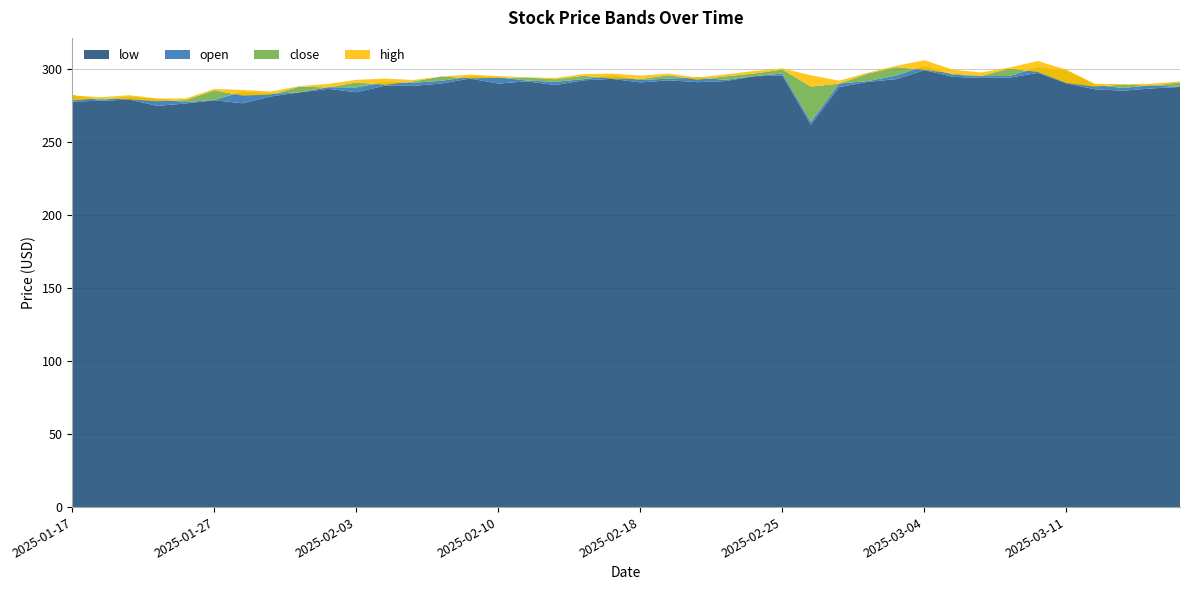

Reading right to left, transcribe all the data shown in this chart.

low: 2025-03-17=287.8	2025-03-14=286.8	2025-03-13=285.3	2025-03-12=286.2	2025-03-11=290.3	2025-03-10=297.4	2025-03-07=294.1	2025-03-06=294.0	2025-03-05=294.7	2025-03-04=299.3	2025-03-03=293.1	2025-02-28=291.3	2025-02-27=287.7	2025-02-26=262.0	2025-02-25=295.6	2025-02-24=295.1	2025-02-21=291.8	2025-02-20=291.1	2025-02-19=292.4	2025-02-18=290.9	2025-02-14=293.3	2025-02-13=292.4	2025-02-12=289.1	2025-02-11=291.6	2025-02-10=290.1	2025-02-07=293.6	2025-02-06=290.2	2025-02-05=288.5	2025-02-04=288.7	2025-02-03=284.2	2025-01-31=286.5	2025-01-30=284.1	2025-01-29=281.3	2025-01-28=276.6	2025-01-27=278.7	2025-01-24=276.5	2025-01-23=274.8	2025-01-22=279.1	2025-01-21=278.4	2025-01-17=277.8
open: 2025-03-17=287.8	2025-03-14=289.1	2025-03-13=287.1	2025-03-12=289.2	2025-03-11=298.9	2025-03-10=301.1	2025-03-07=295.4	2025-03-06=295.2	2025-03-05=296.2	2025-03-04=301.9	2025-03-03=295.6	2025-02-28=291.8	2025-02-27=290.2	2025-02-26=264.0	2025-02-25=297.0	2025-02-24=295.1	2025-02-21=292.7	2025-02-20=294.2	2025-02-19=293.5	2025-02-18=292.6	2025-02-14=295.5	2025-02-13=293.1	2025-02-12=291.3	2025-02-11=292.2	2025-02-10=294.4	2025-02-07=294.9	2025-02-06=292.0	2025-02-05=290.7	2025-02-04=290.9	2025-02-03=287.5	2025-01-31=287.6	2025-01-30=284.1	2025-01-29=283.2	2025-01-28=284.6	2025-01-27=278.9	2025-01-24=277.4	2025-01-23=279.4	2025-01-22=281.1	2025-01-21=278.8	2025-01-17=282.1
close: 2025-03-17=291.0	2025-03-14=288.6	2025-03-13=289.5	2025-03-12=288.0	2025-03-11=290.5	2025-03-10=298.0	2025-03-07=300.5	2025-03-06=295.4	2025-03-05=296.9	2025-03-04=299.5	2025-03-03=301.3	2025-02-28=296.9	2025-02-27=290.1	2025-02-26=288.0	2025-02-25=299.7	2025-02-24=297.0	2025-02-21=295.1	2025-02-20=292.7	2025-02-19=295.9	2025-02-18=293.3	2025-02-14=293.5	2025-02-13=295.5	2025-02-12=293.1	2025-02-11=294.3	2025-02-10=294.0	2025-02-07=293.7	2025-02-06=294.9	2025-02-05=291.6	2025-02-04=289.2	2025-02-03=290.9	2025-01-31=287.4	2025-01-30=288.1	2025-01-29=282.6	2025-01-28=281.9	2025-01-27=285.5	2025-01-24=278.9	2025-01-23=278.0	2025-01-22=279.4	2025-01-21=280.1	2025-01-17=278.6
high: 2025-03-17=291.6	2025-03-14=290.0	2025-03-13=289.8	2025-03-12=290.0	2025-03-11=299.6	2025-03-10=305.6	2025-03-07=301.2	2025-03-06=297.7	2025-03-05=299.6	2025-03-04=306.1	2025-03-03=302.2	2025-02-28=297.6	2025-02-27=292.1	2025-02-26=295.8	2025-02-25=300.5	2025-02-24=298.7	2025-02-21=296.4	2025-02-20=294.3	2025-02-19=296.9	2025-02-18=295.6	2025-02-14=296.9	2025-02-13=296.6	2025-02-12=293.9	2025-02-11=294.4	2025-02-10=295.2	2025-02-07=296.2	2025-02-06=295.0	2025-02-05=292.6	2025-02-04=293.5	2025-02-03=292.7	2025-01-31=289.9	2025-01-30=288.4	2025-01-29=284.7	2025-01-28=285.7	2025-01-27=286.4	2025-01-24=280.0	2025-01-23=279.9	2025-01-22=282.1	2025-01-21=280.8	2025-01-17=282.1